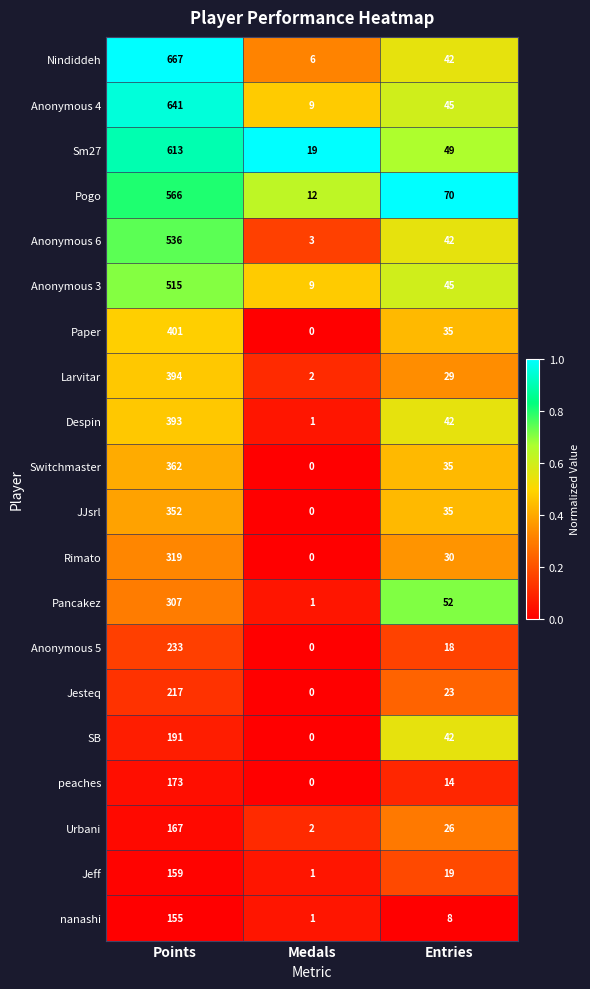

Rank the series by their maximum value, from lowest to highest.

nanashi, Jeff, Urbani, peaches, SB, Jesteq, Anonymous 5, Pancakez, Rimato, JJsrl, Switchmaster, Despin, Larvitar, Paper, Anonymous 3, Anonymous 6, Pogo, Sm27, Anonymous 4, Nindiddeh